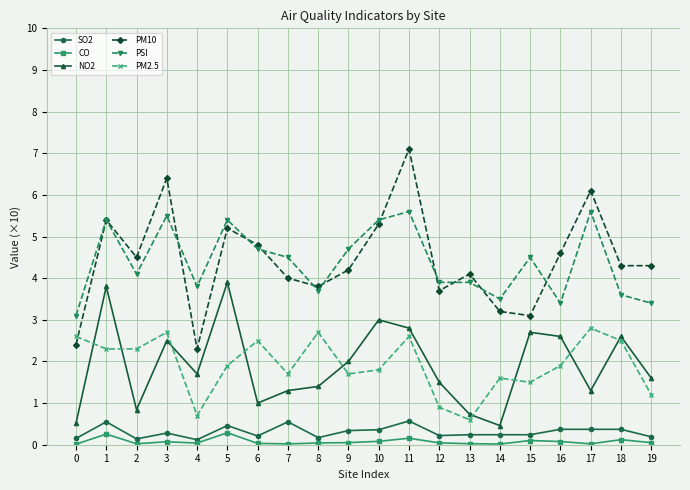

What are all the series names shown in the legend?

SO2, CO, NO2, PM10, PSI, PM2.5